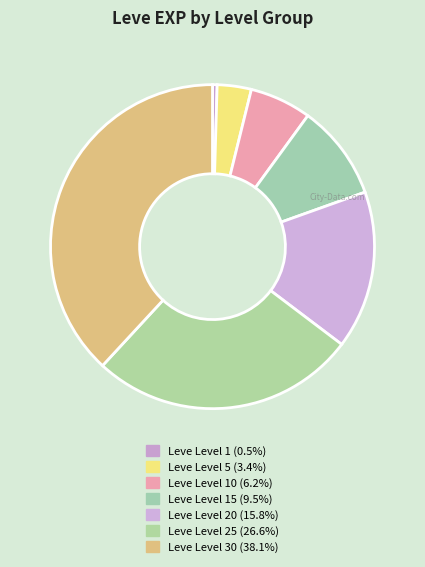

To the nearest percent, what is the average slice percentage?

14%